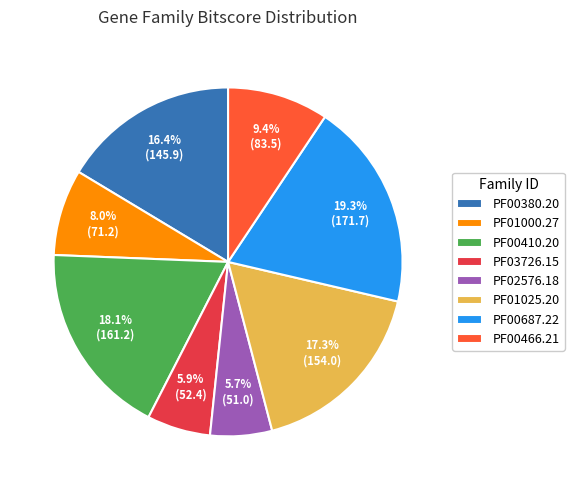

To the nearest percent, what is the difference between the PF01000.27 and PF00380.20 slice percentages?

8%